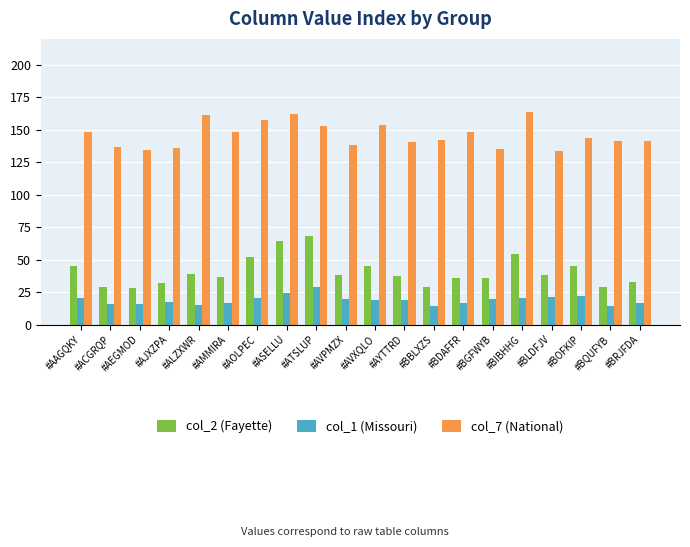

Is the value of col_1 (Missouri) at #AOLPEC greater than the value of col_2 (Fayette) at #ASELLU?

No